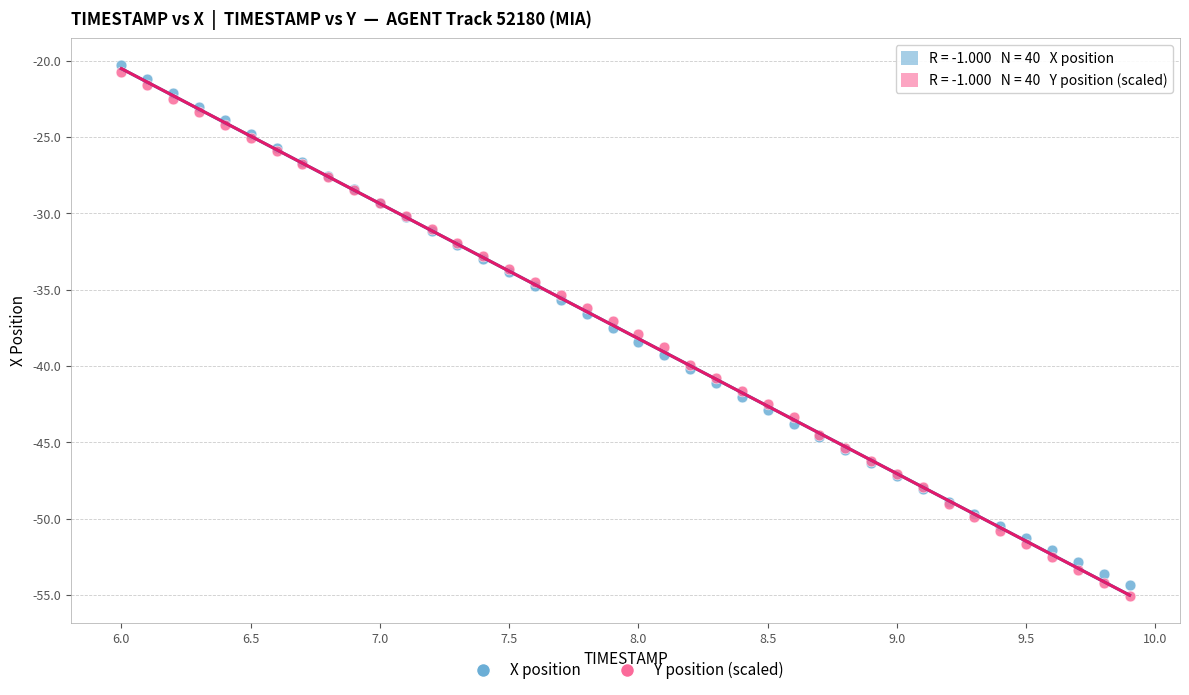

What is the X range (max minus min) for the scatter plot?

3.9